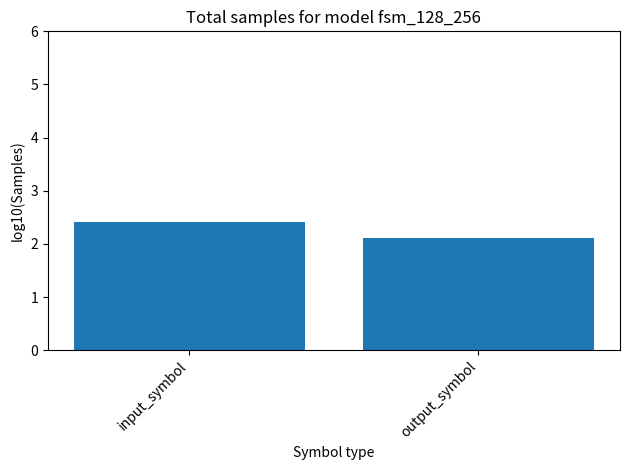

List the labels in order of value, largest first.

input_symbol, output_symbol